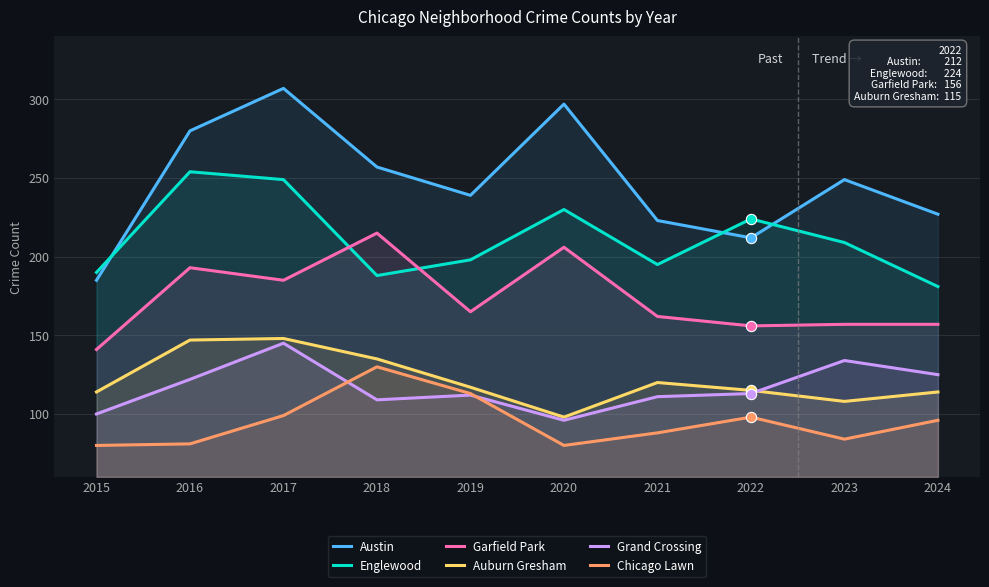

At how many categories does at least one series exceed 228?

6